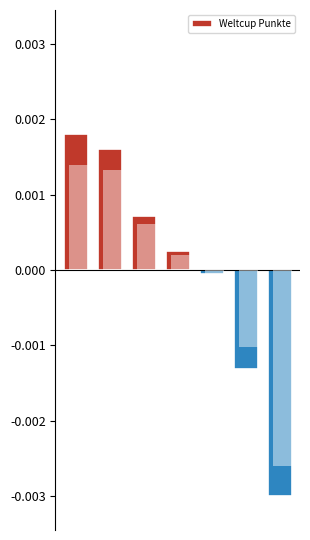

Rank the categories by value from highest to lowest.

0, 1, 2, 3, 4, 5, 6